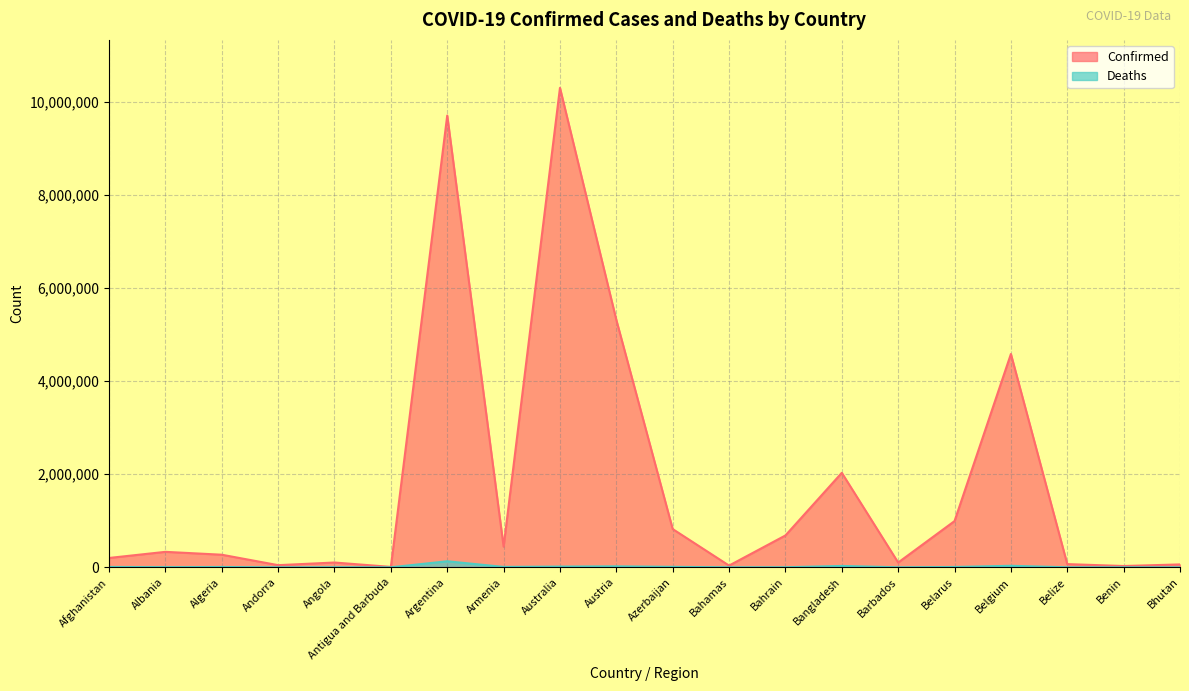

The value of Deaths at Benin is 48. True or false?

False